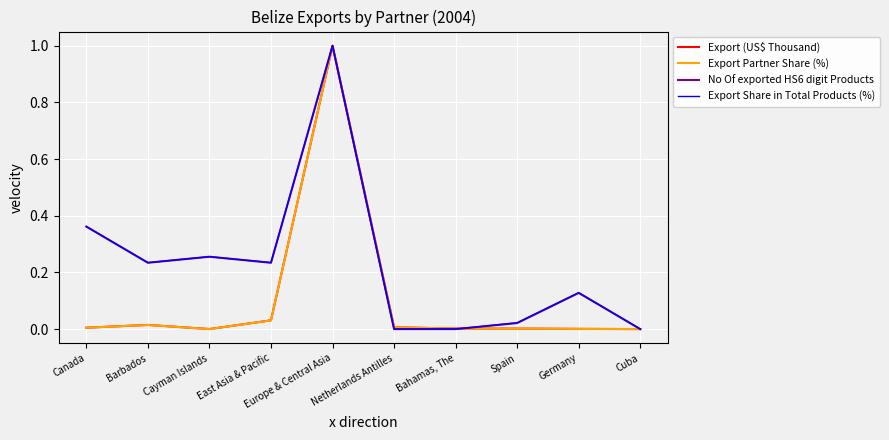

At which category is the sum across all series the highest?

Europe & Central Asia